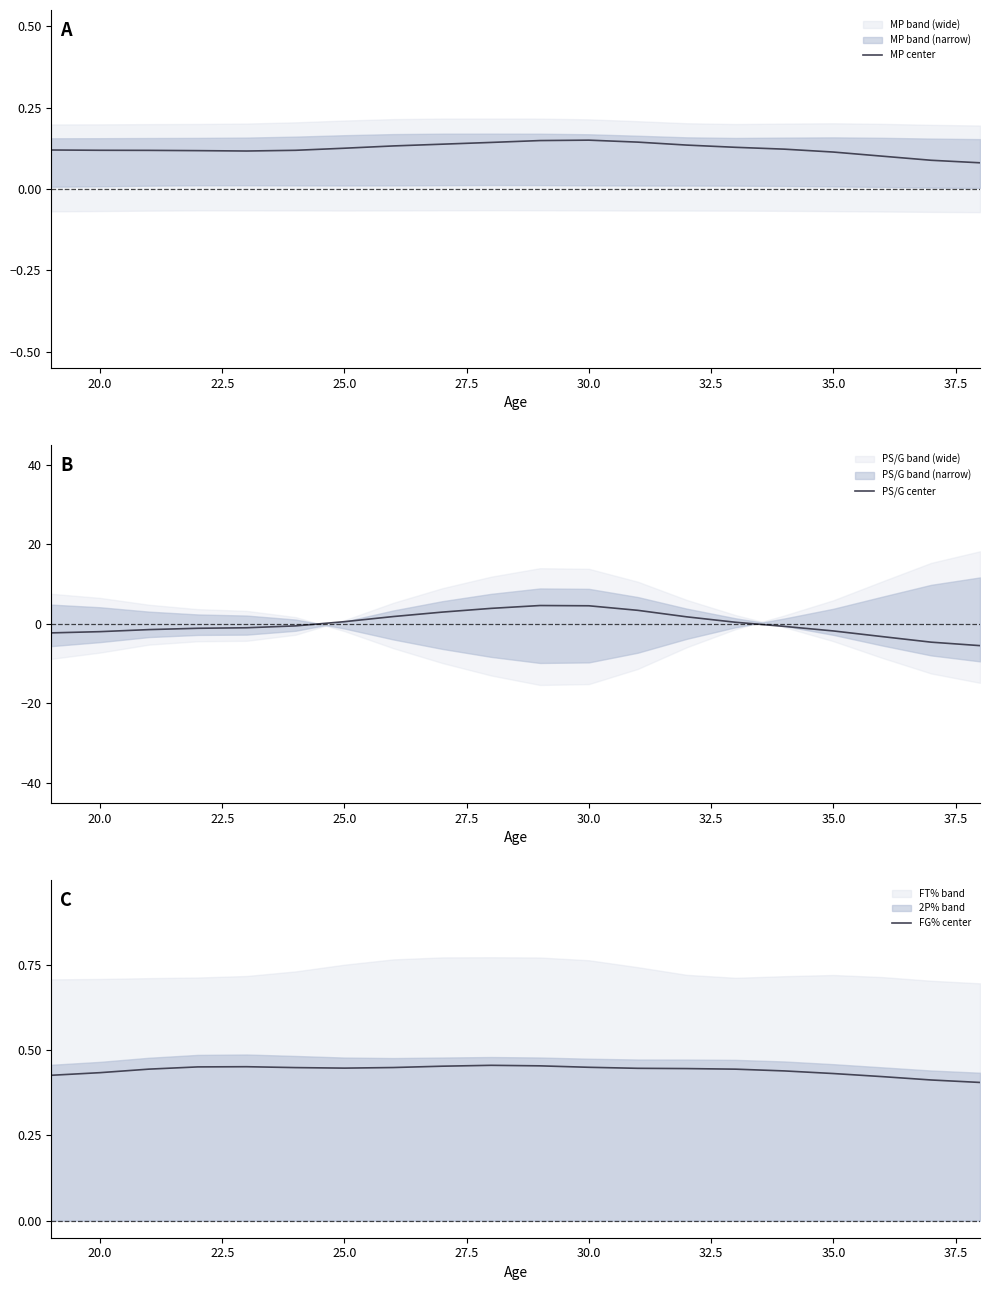

What is the highest value of the PS/G center series?

4.6